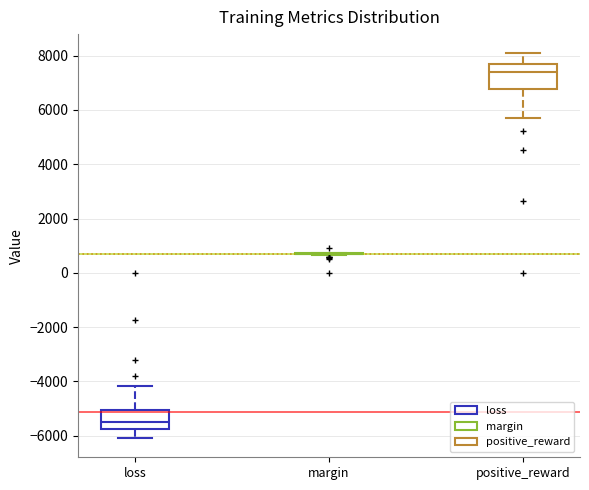

Where does the median line of the box for positive_reward sit on the y-axis? The values are not printed on the chart, so give them approximately, as read against the axis.

7400